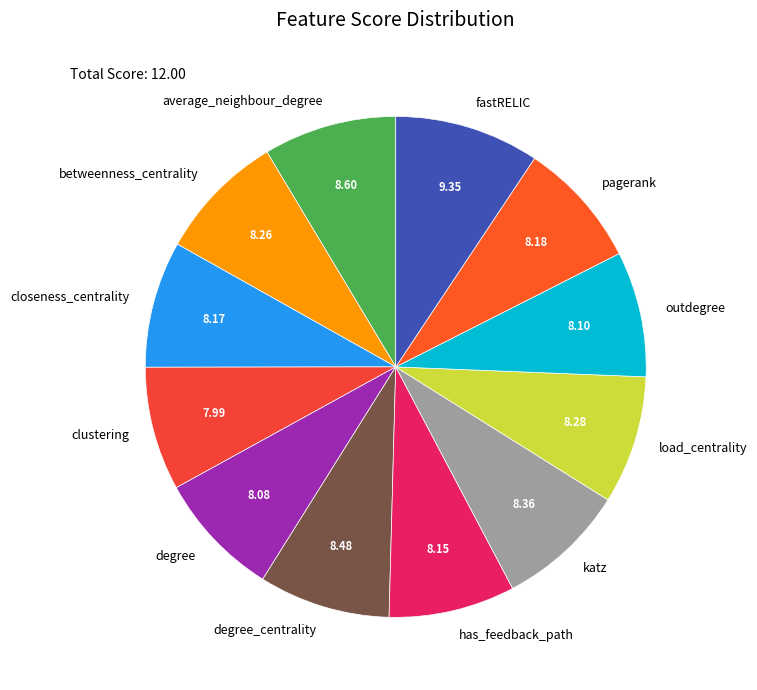

Is it true that betweenness_centrality is 8% of the pie?

True